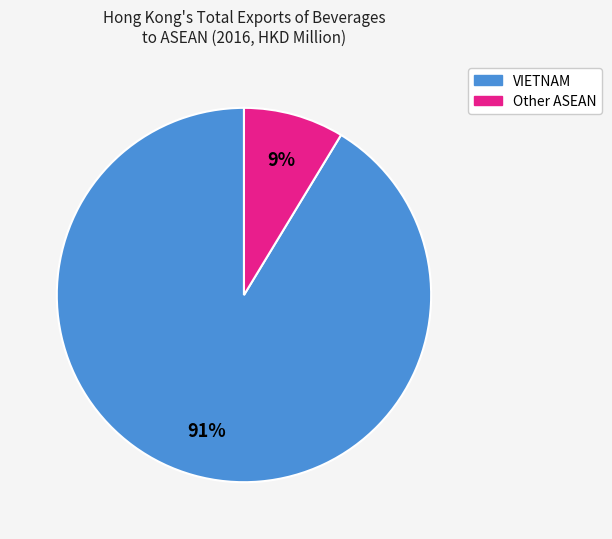

Is there any slice that represents more than half of the pie?

Yes